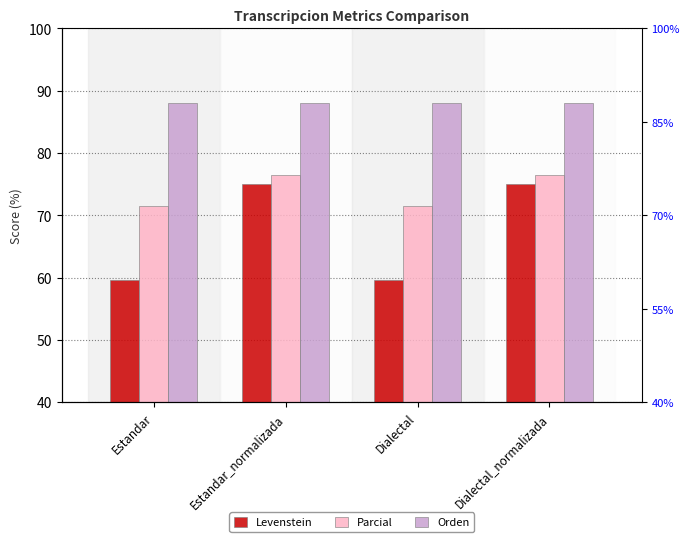

How many bars are there in each group?

3